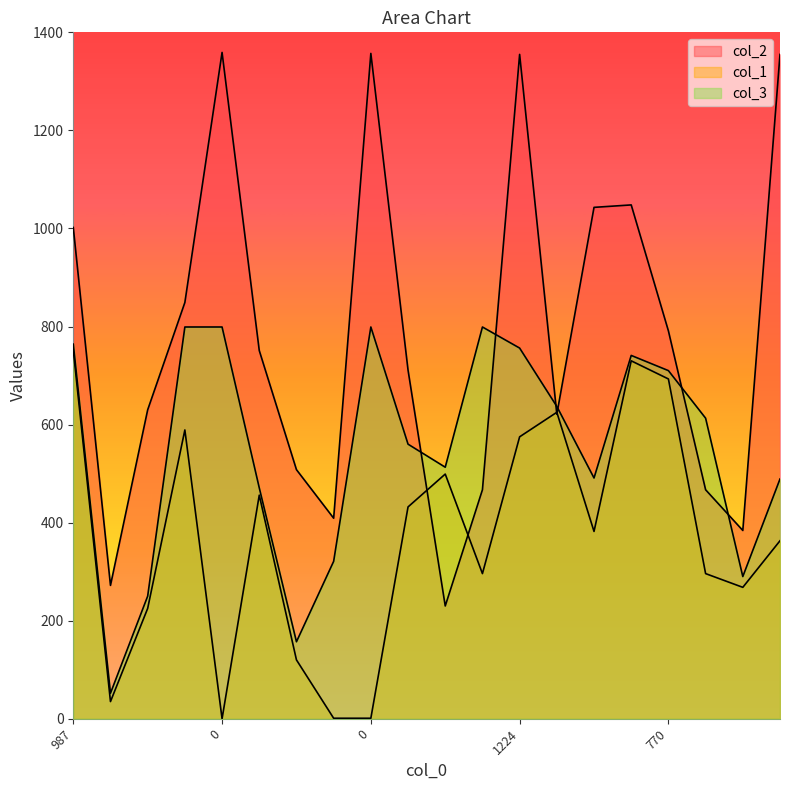

Is it true that col_1 equals 192 at 1024?

False